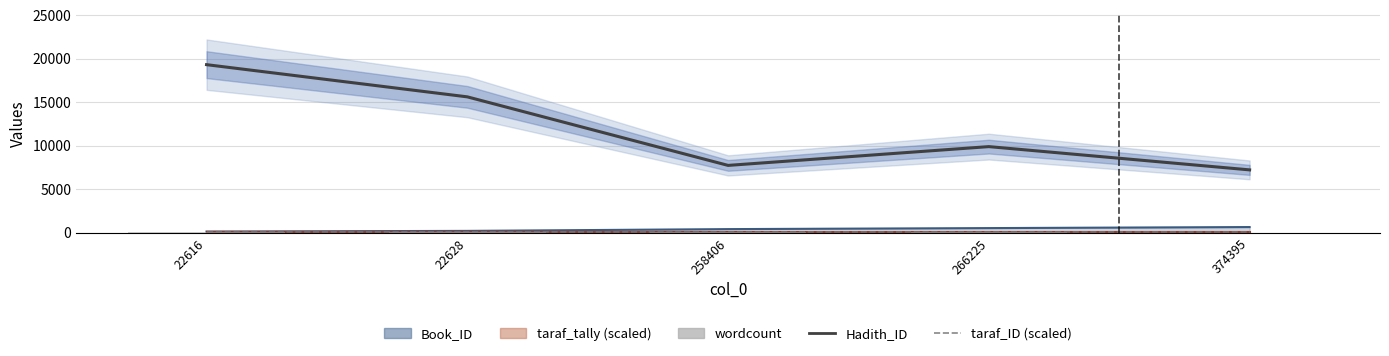

The value of wordcount at 374395 is 10.0. True or false?

True